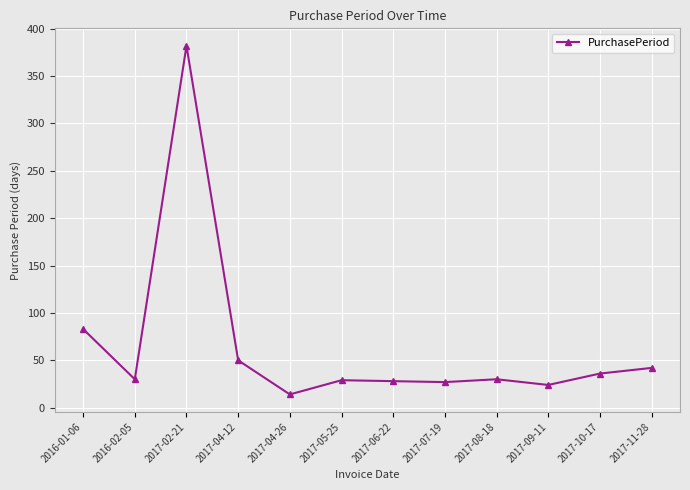

The value at 2017-02-21 is 562. True or false?

False